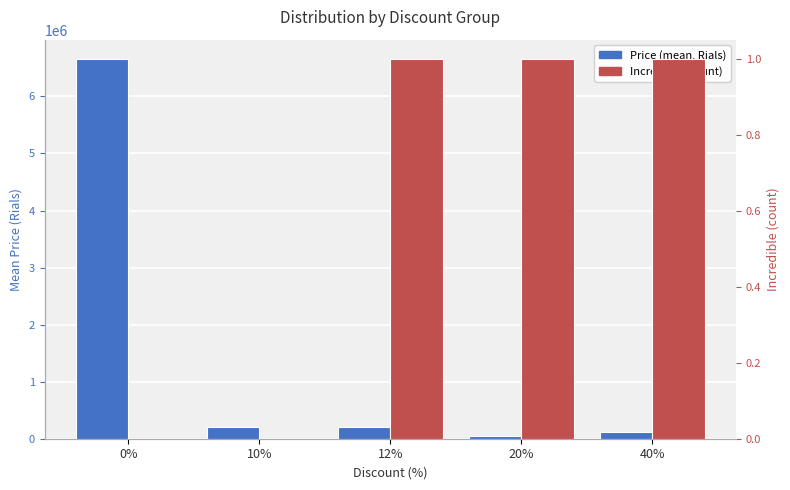

What is the difference between the second highest and minimum values in the Price (mean, Rials) series?

145900